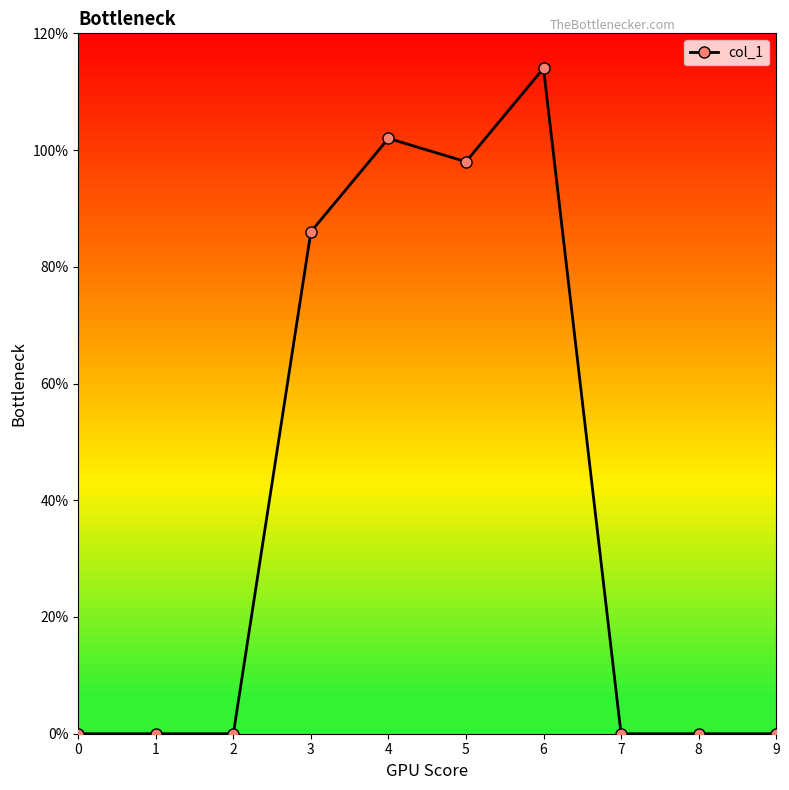

Reading left to right, transcribe all the data shown in this chart.

0	0	0	86	102	98	114	0	0	0